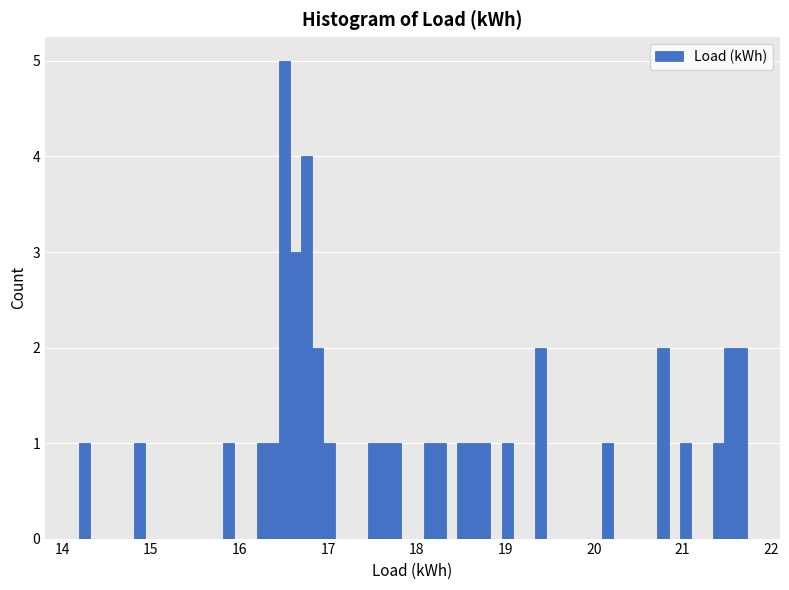

Around what value on the x-axis is the tallest bar? Give the approximate position of its centre, as read against the axis.

16.5